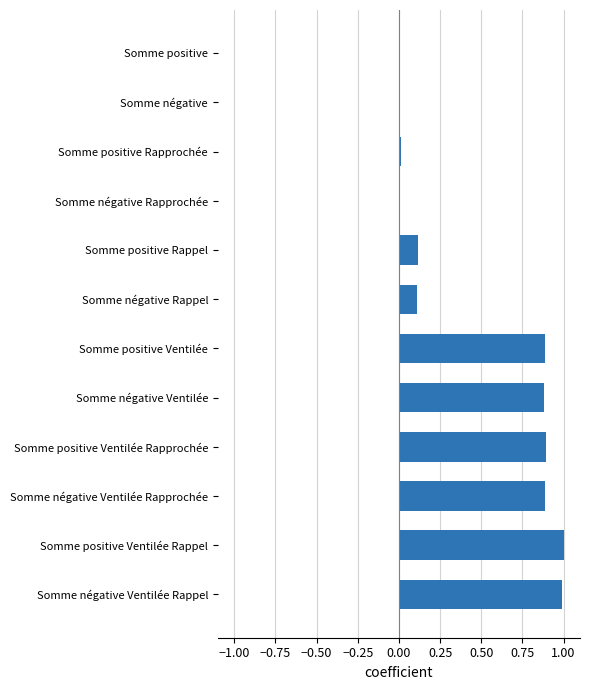

What is the sum of all values?

5.8